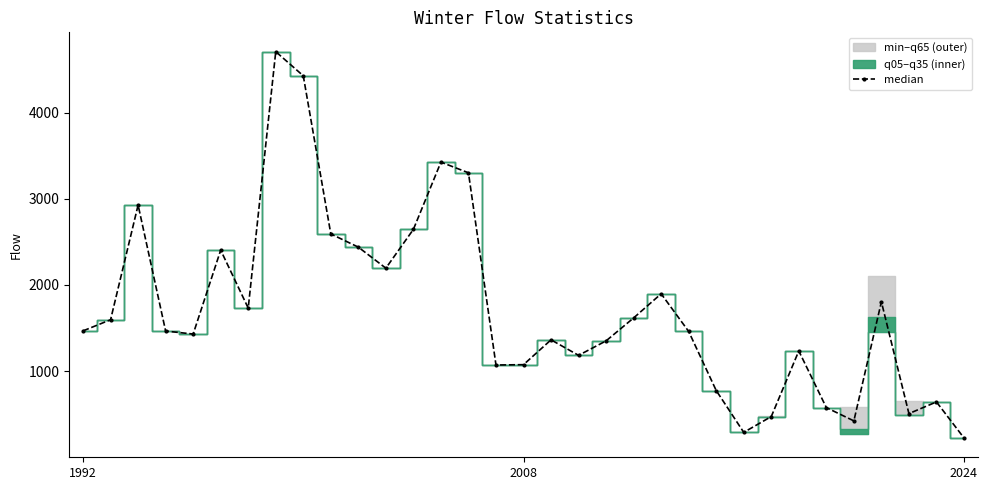

What is the minimum value for median?

226.0